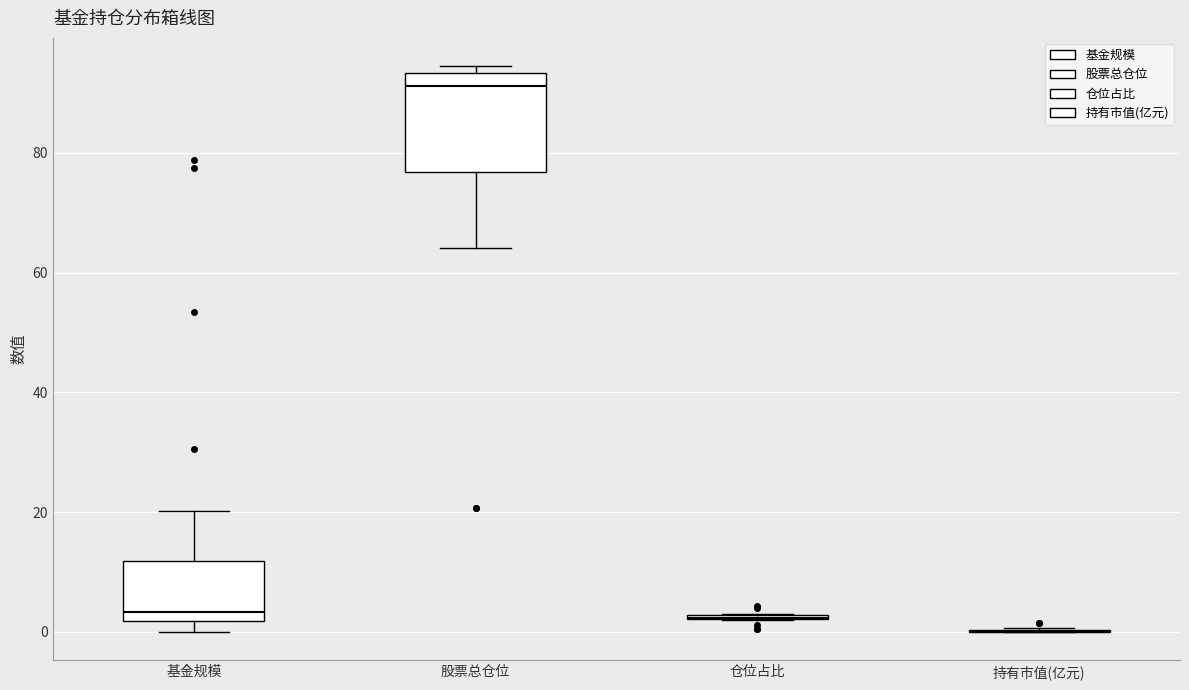

Reading left to right, read every box against the y-axis: the position of its median line, the range the box covers, and the ends of its whiskers. The values are not printed on the chart, so give them approximately, as read against the axis.

基金规模: median 4, box 2 to 12, whiskers 0 to 20
股票总仓位: median 92, box 76 to 94, whiskers 64 to 94 (just above the box's upper edge)
仓位占比: box collapsed to a line at 2, whiskers 2 to 2
持有市值(亿元): box collapsed to a line at 0, whiskers 0 to 0